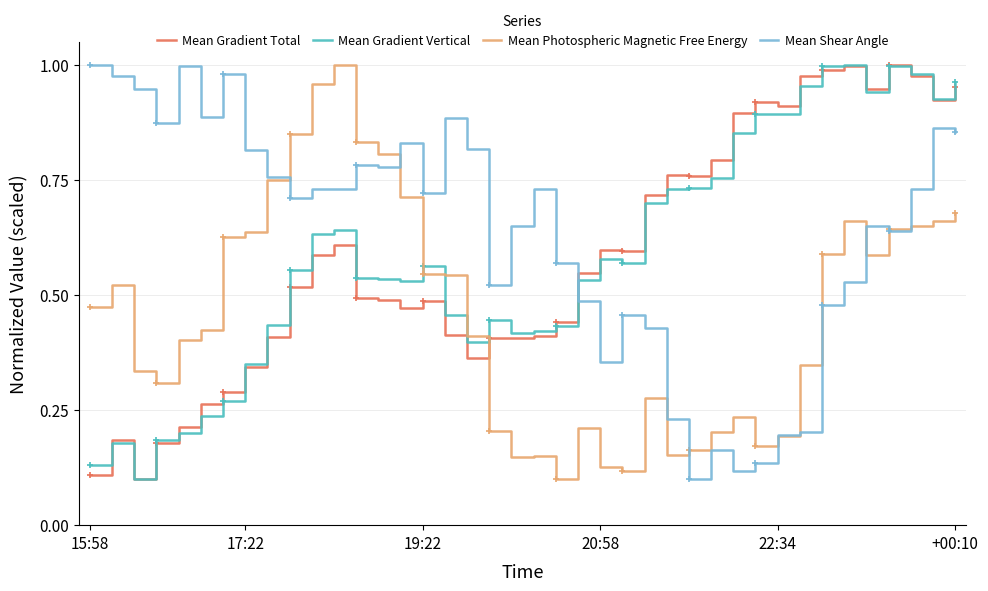

What is the sum of all Mean Gradient Vertical values?

23.6